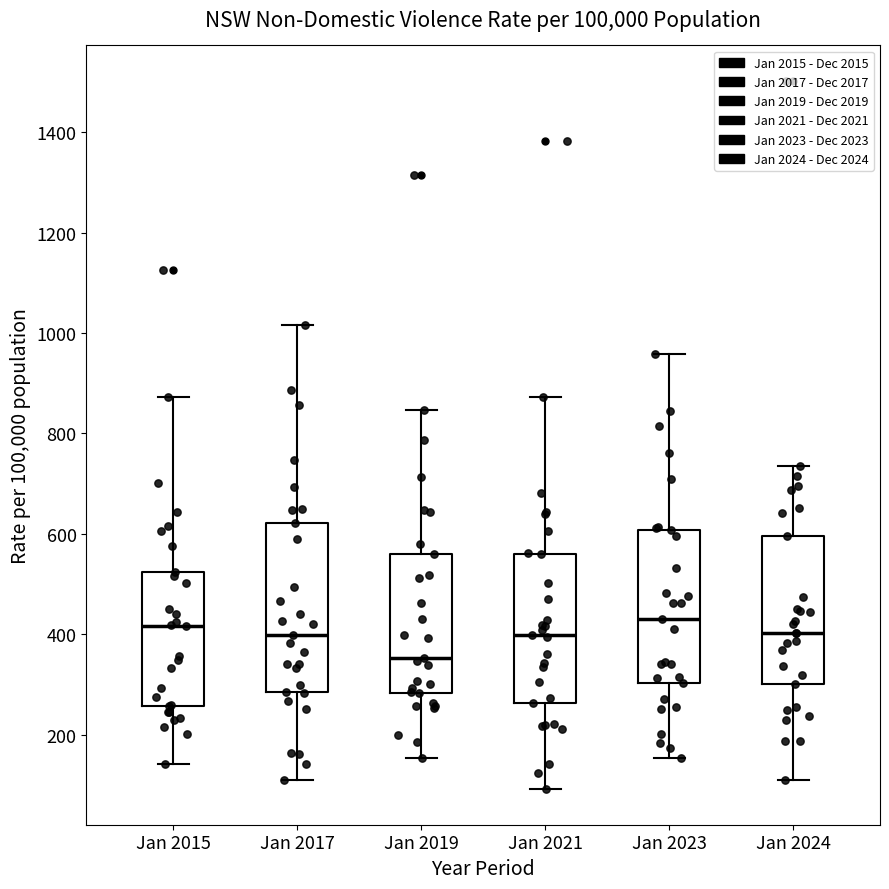

Reading left to right, transcribe this box plot: for each box, give where its median line is, the range the box spans, and where its two whiskers end, as read against the y-axis. The values are not printed on the chart, so give them approximately, as read against the axis.

Jan 2015: median 420, box 260 to 520, whiskers 140 to 880
Jan 2017: median 400, box 280 to 620, whiskers 120 to 1020
Jan 2019: median 360, box 280 to 560, whiskers 160 to 840
Jan 2021: median 400, box 260 to 560, whiskers 100 to 880
Jan 2023: median 440, box 300 to 600, whiskers 160 to 960
Jan 2024: median 400, box 300 to 600, whiskers 100 to 740